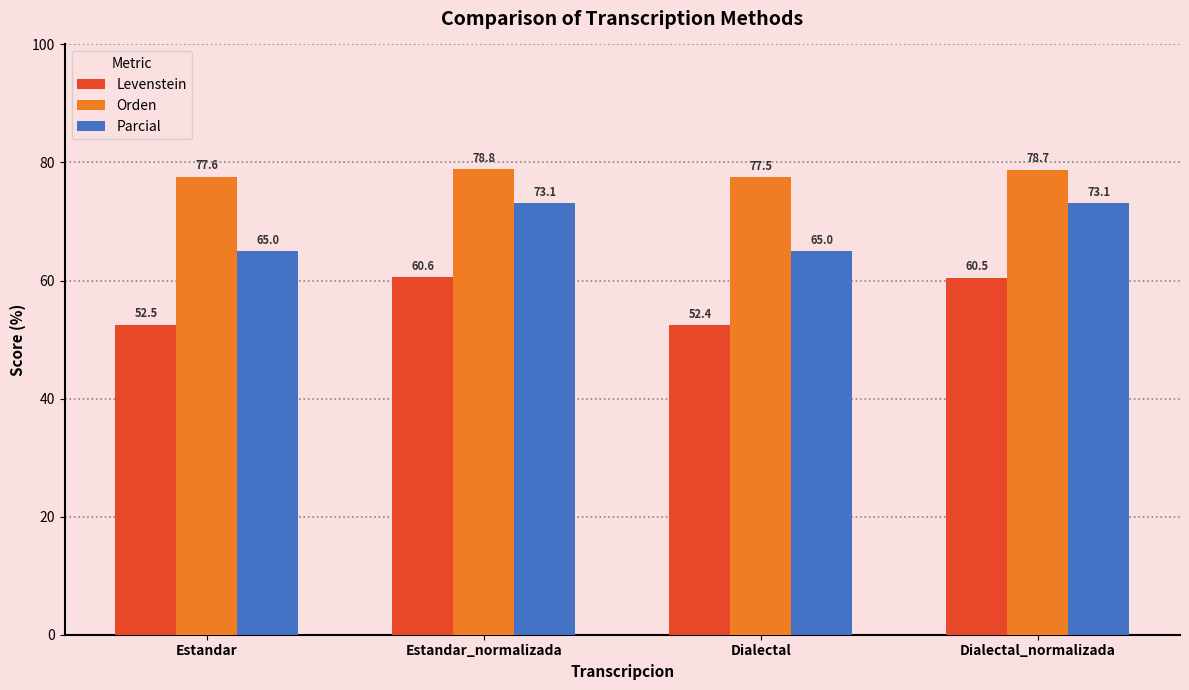

What is the sum of the Orden values at Estandar and Dialectal_normalizada?

156.3